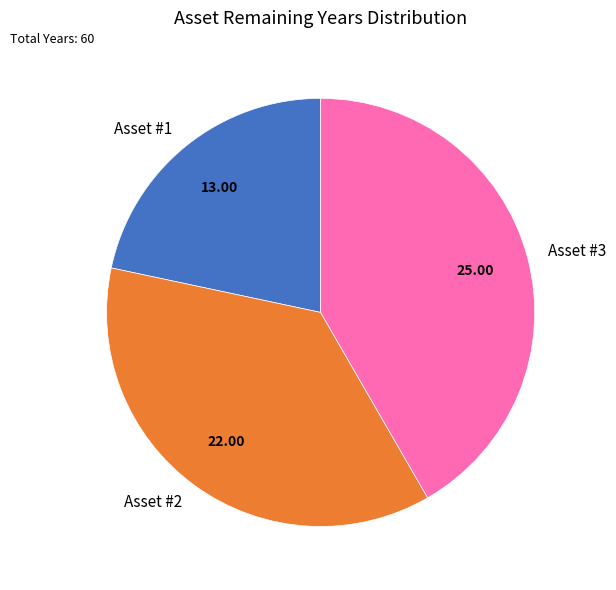

Approximately how many times larger is the value at Asset #1 compared to Asset #3?

0.5